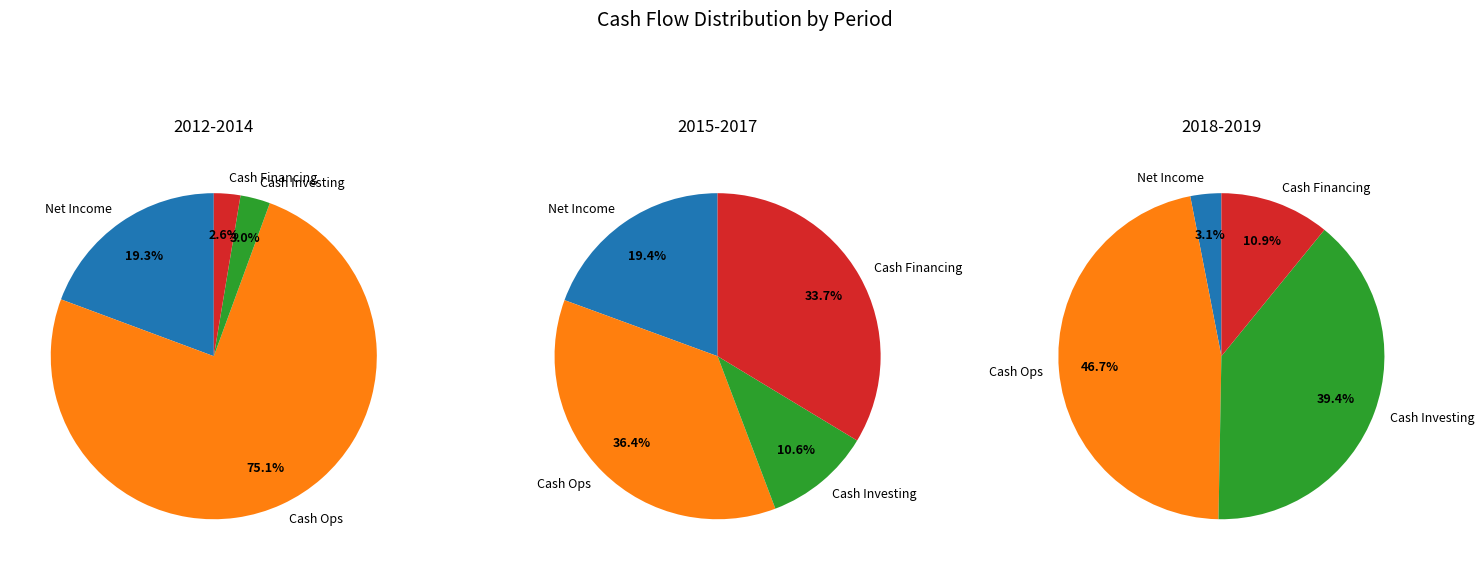

The 2019-02 slice represents 62% of the pie. True or false?

False